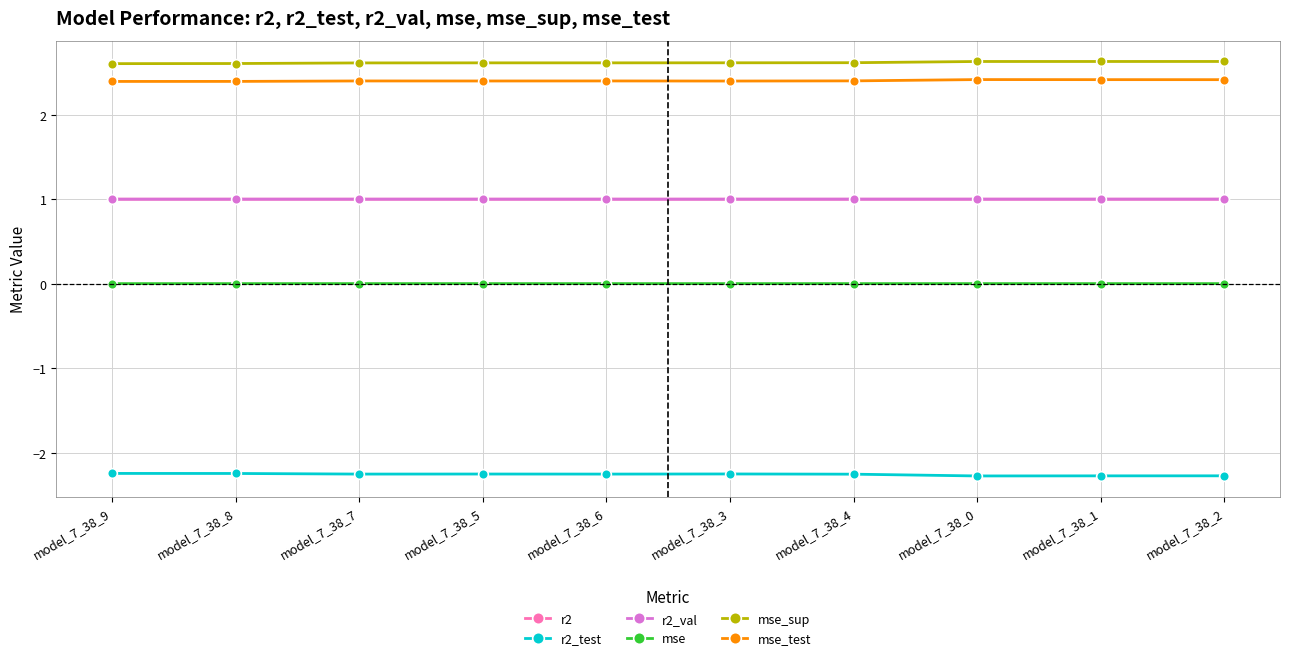

Count the mse_sup values in the range 2 to 3.

10